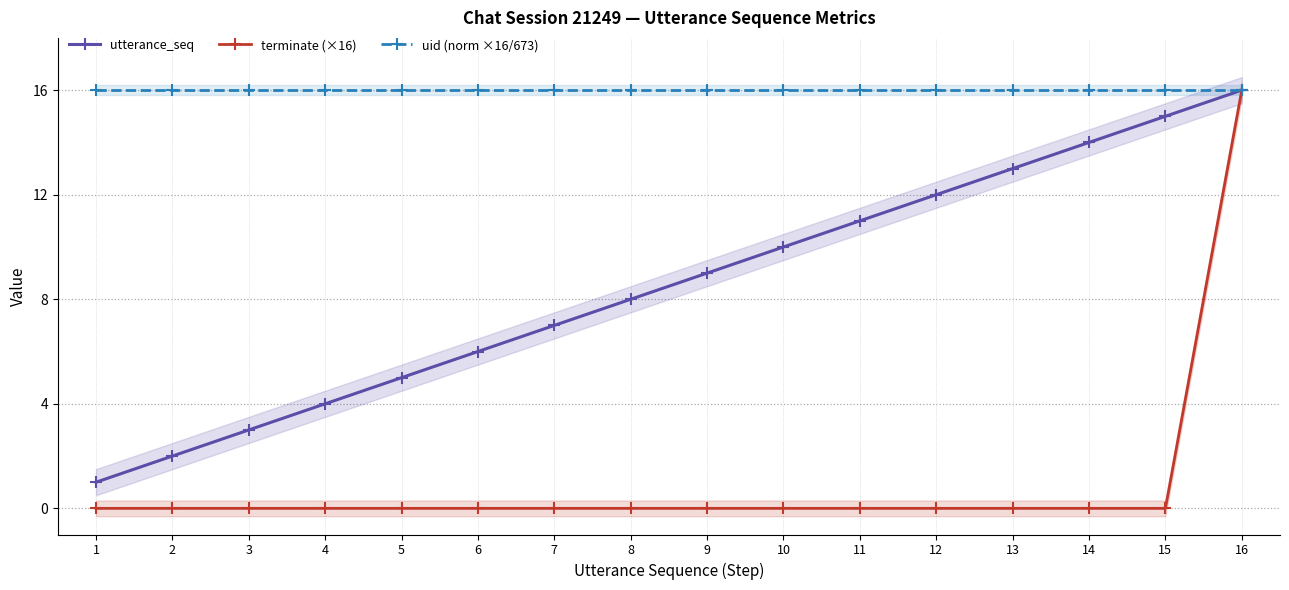

What is the total value across all series at 1?

17